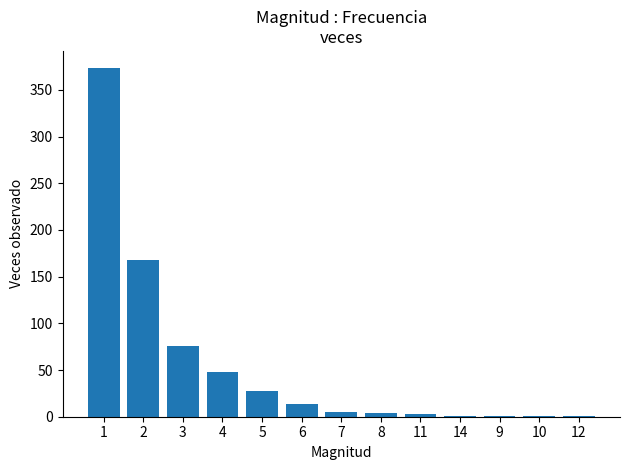

What is the greatest value displayed?

373